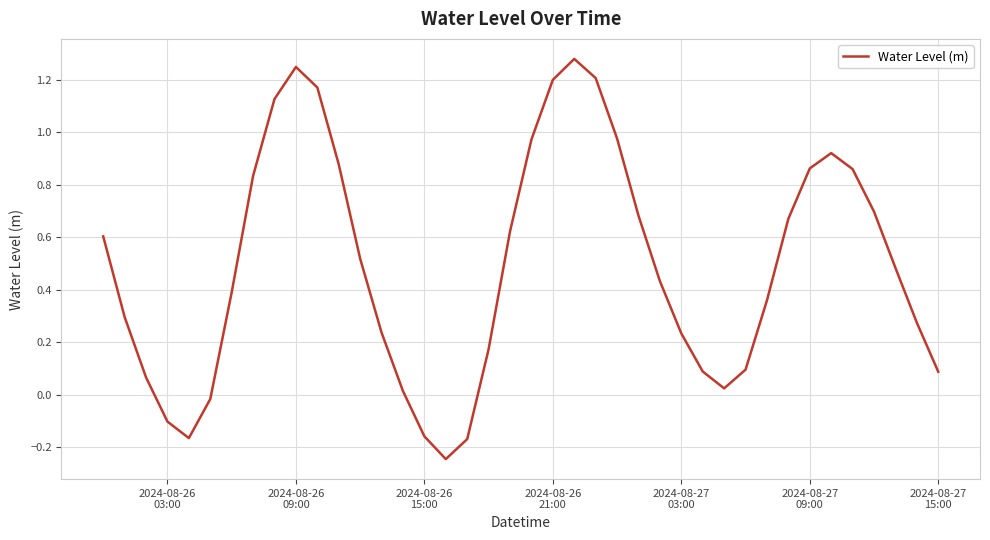

What is the difference between the maximum and minimum values?

1.5